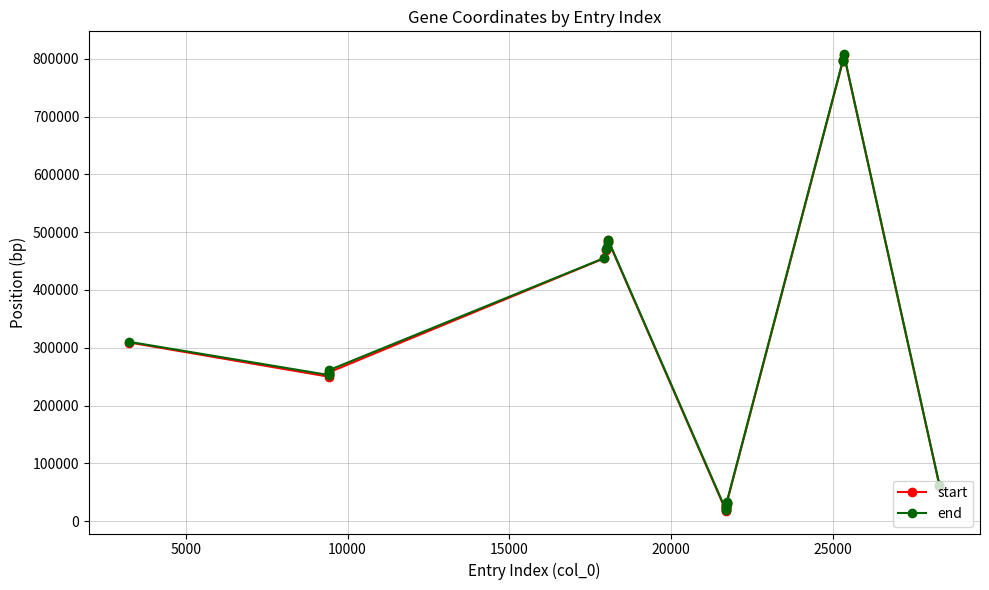

Is this an area chart (filled region under the line)?

No